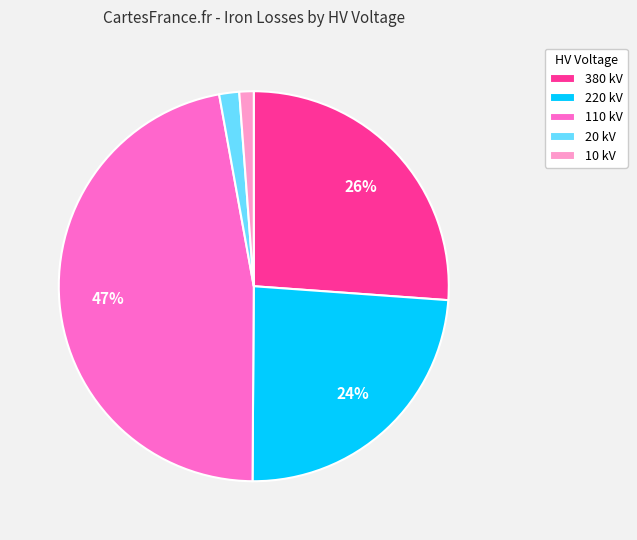

Which category has the biggest portion of the pie?

110 kV